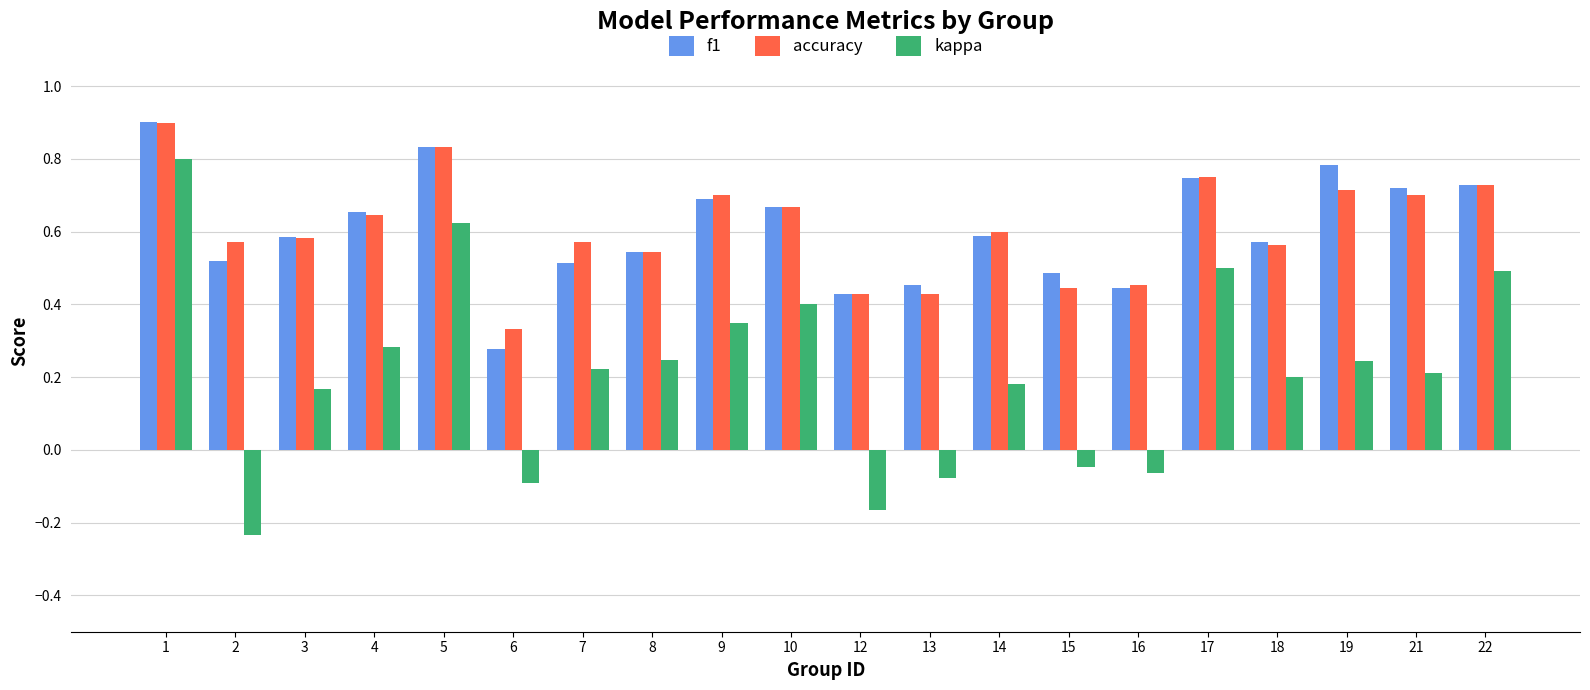

How many data points in kappa are less than 0?

6